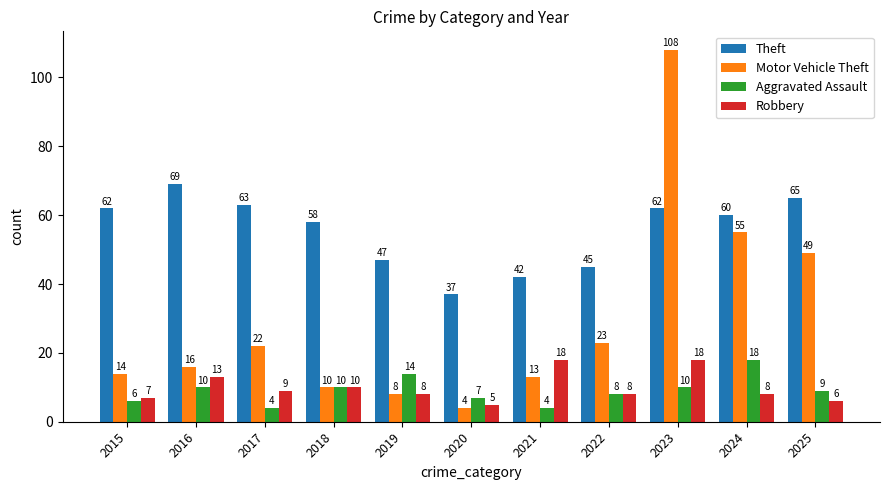

At how many categories does at least one series exceed 99?

1